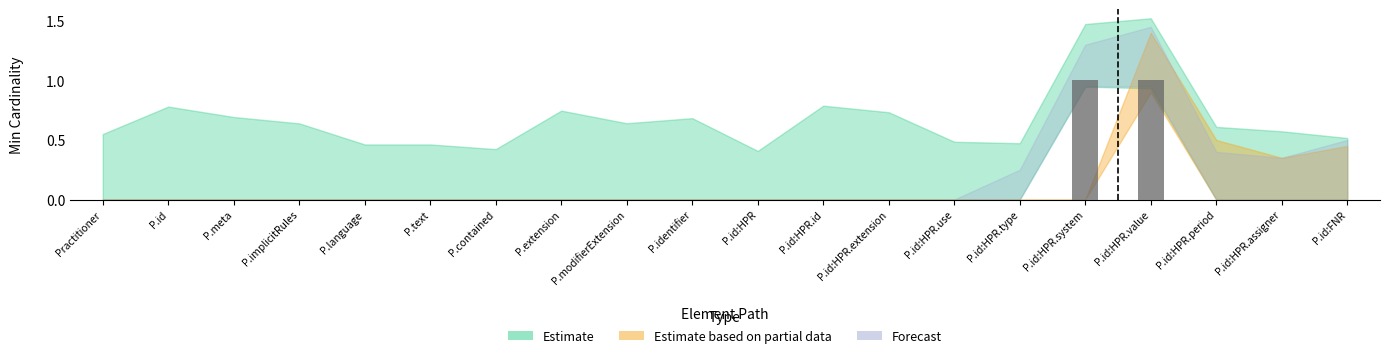

What is the change in value from P.identifier to P.id:HPR.value?

+1